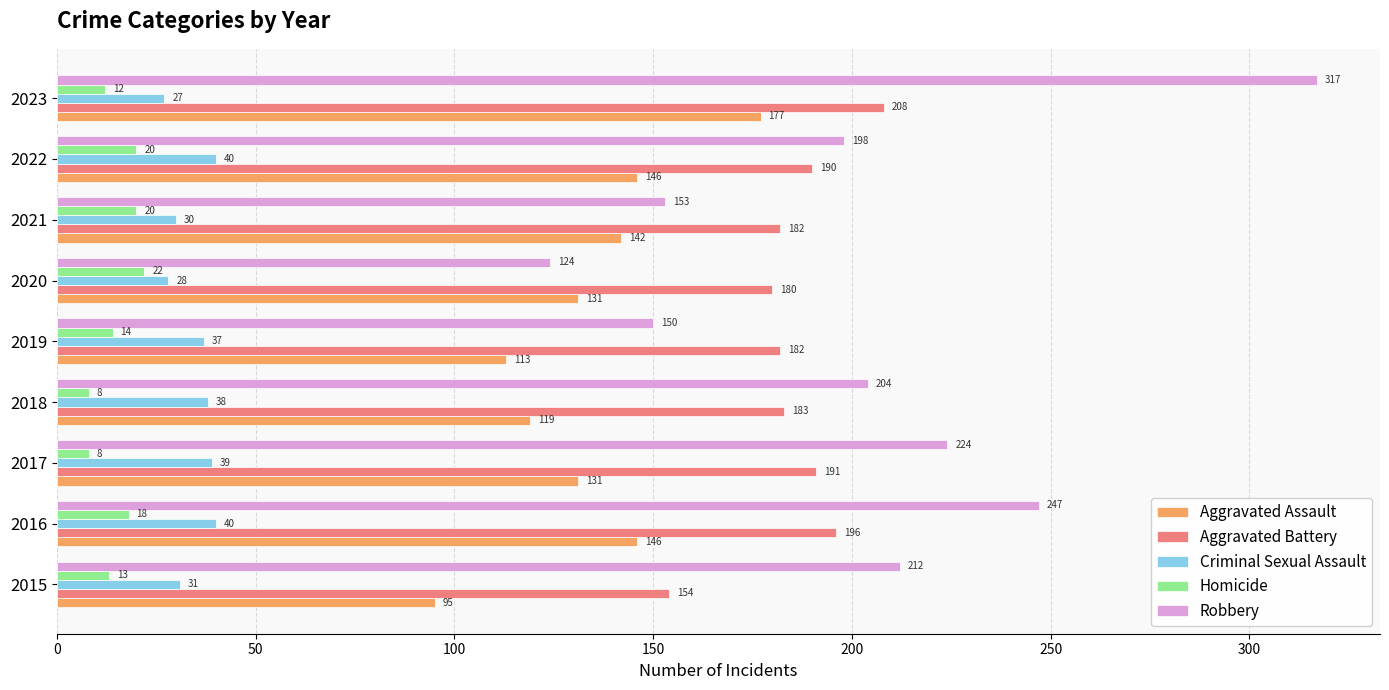

At how many categories does at least one series exceed 242?

2